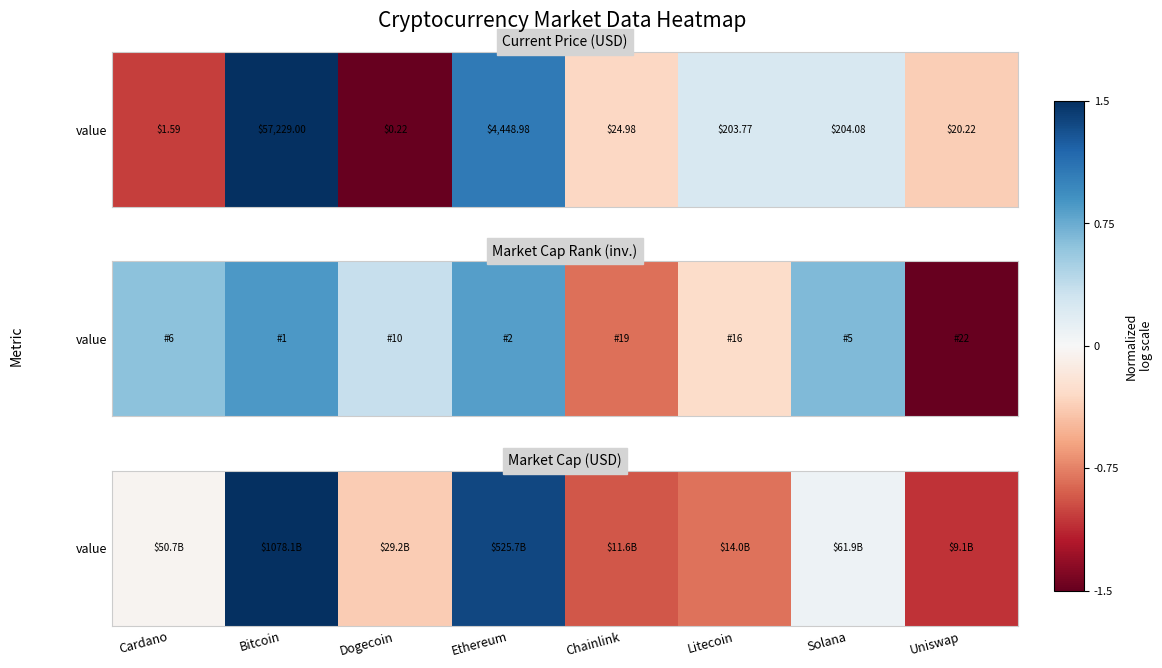

What is the change in value from Ethereum to Solana?

-1.3